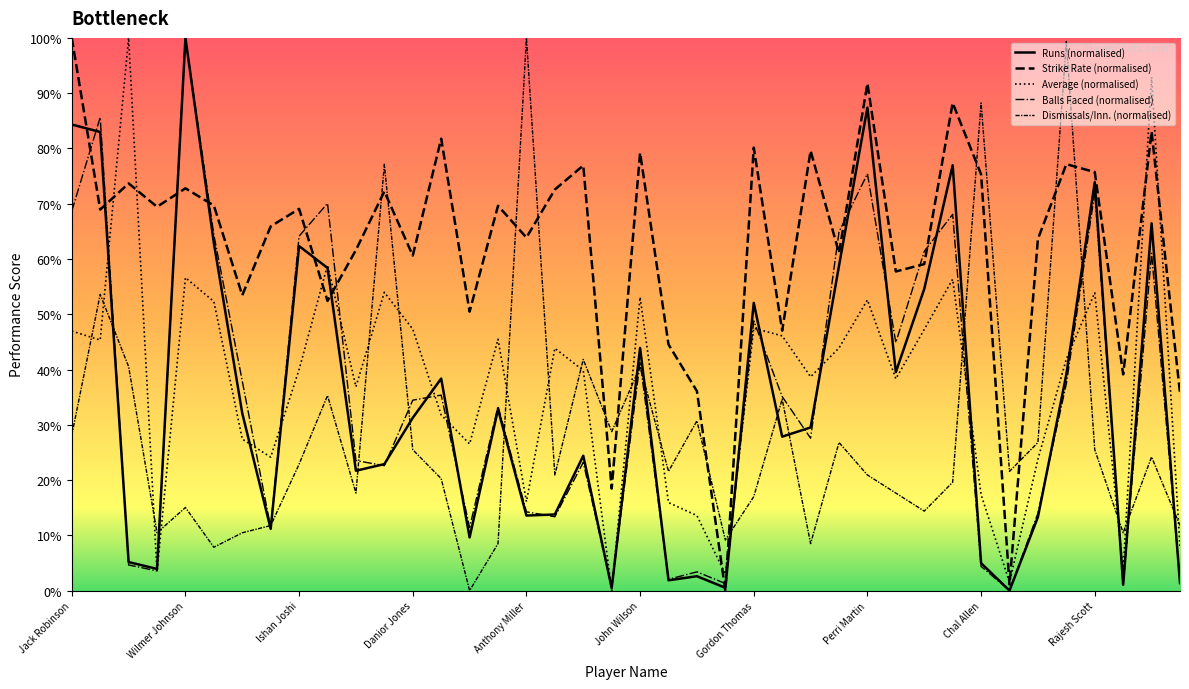

True or false: Average and Dismissals per Innings intersect in this chart.

True